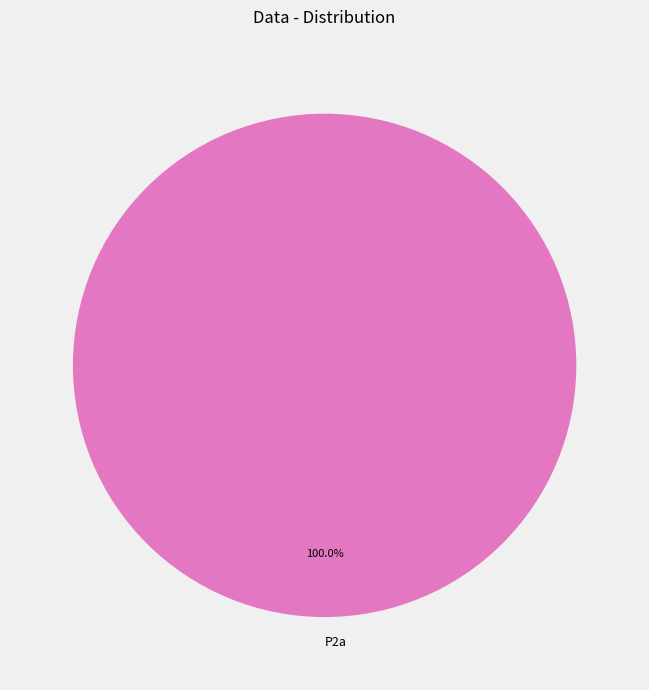

Rank the categories by value from lowest to highest.

P2a